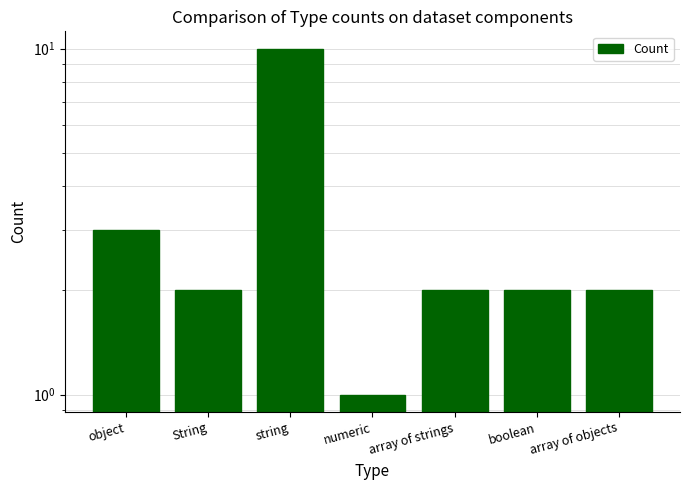

What is the label of the 4th bar from the right?

numeric